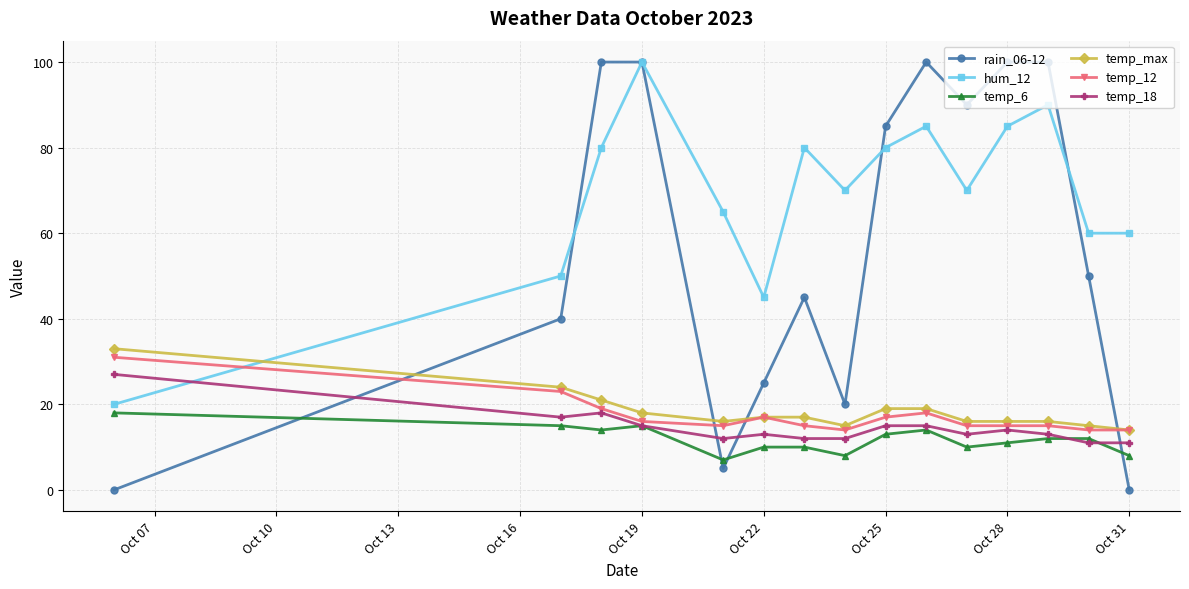

What is the value of the temp_12 point at the 13th from the left?

15